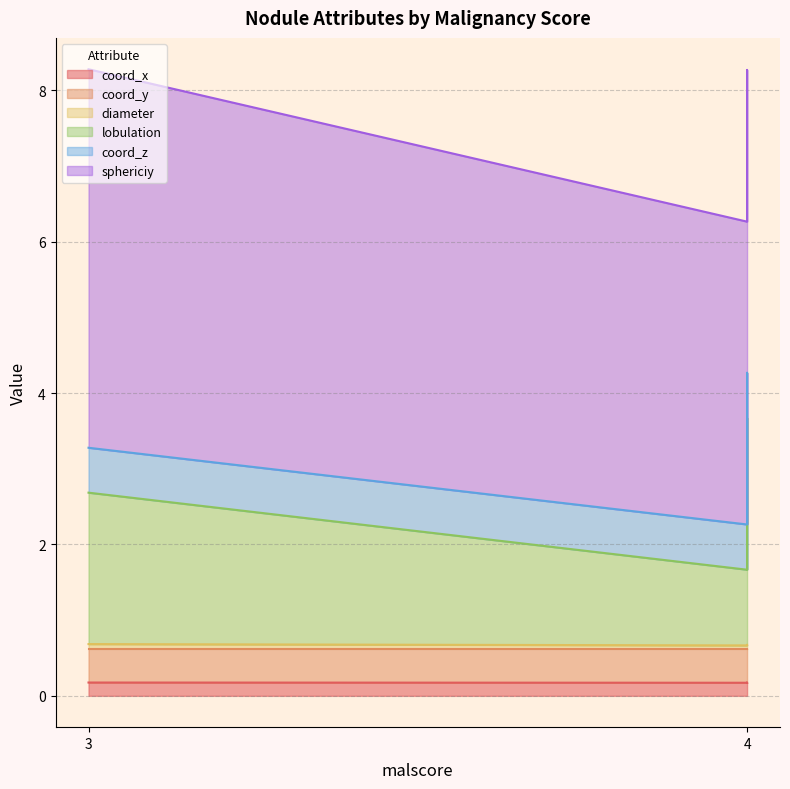

Which series has the widest spread of values?

lobulation